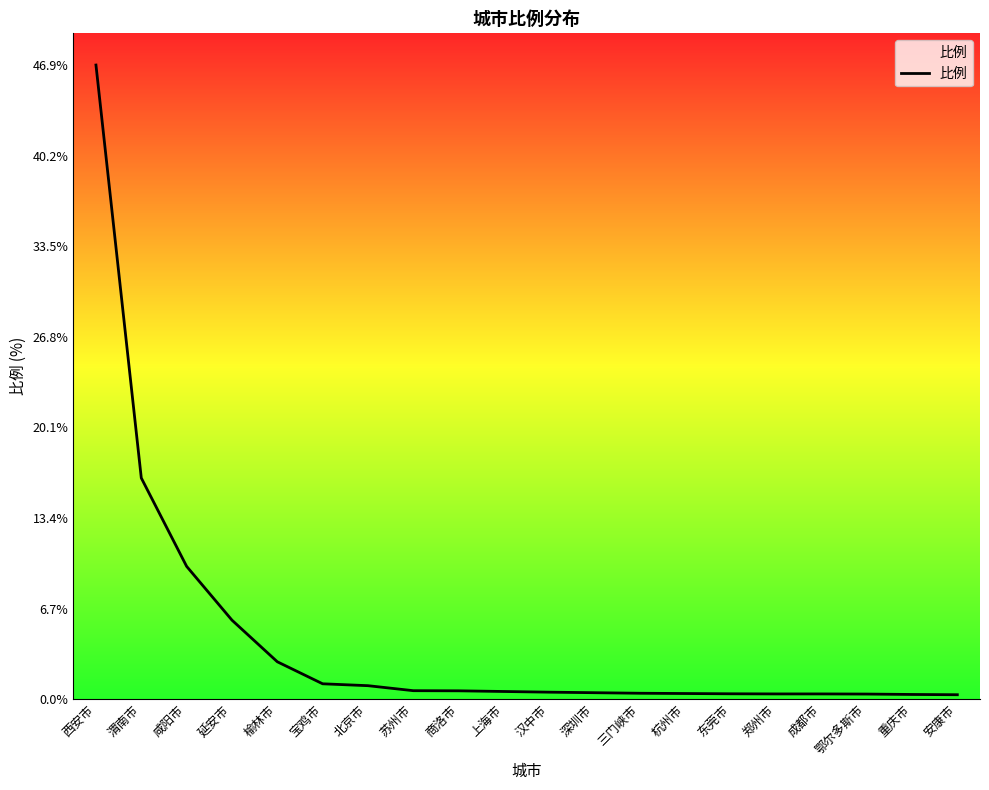

The value at 榆林市 is 2.8. True or false?

True